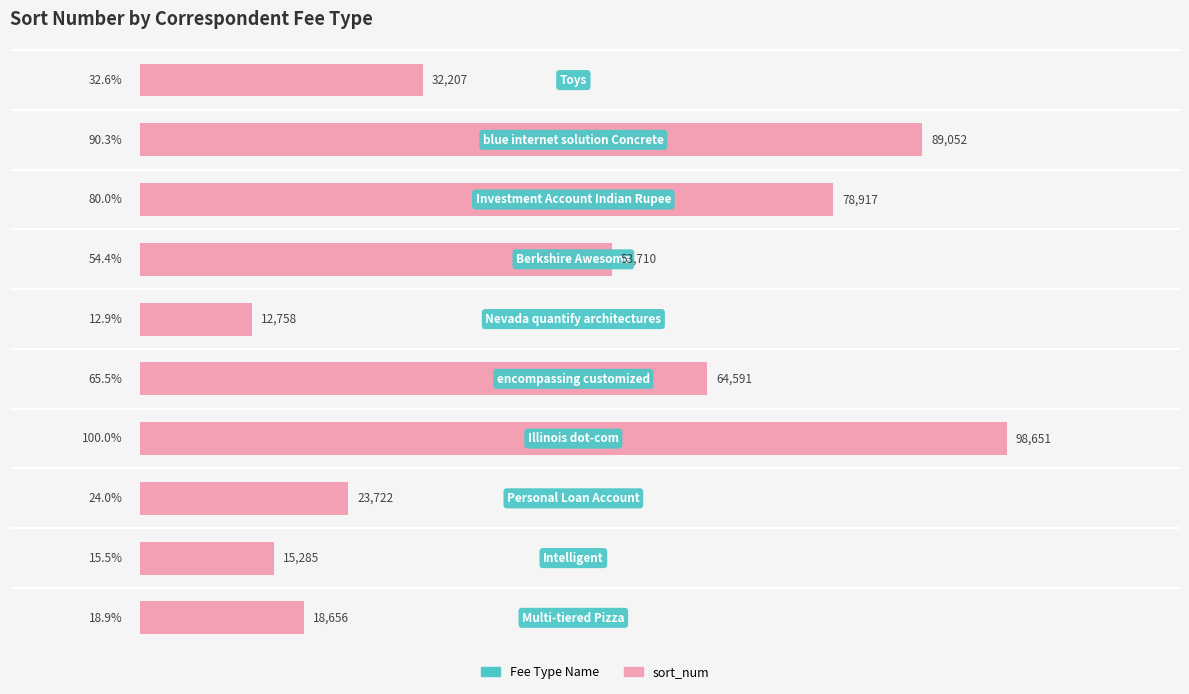

What is the greatest value displayed?

98651